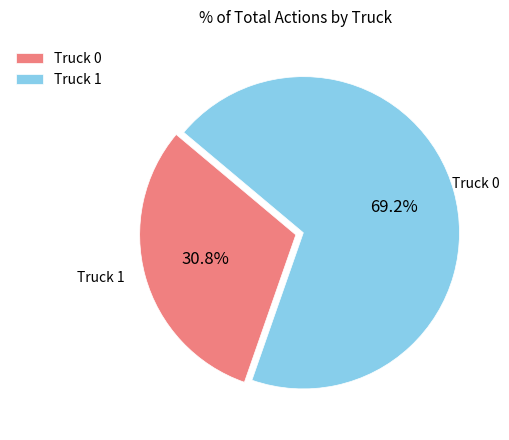

Which slice is the largest?

Truck 1